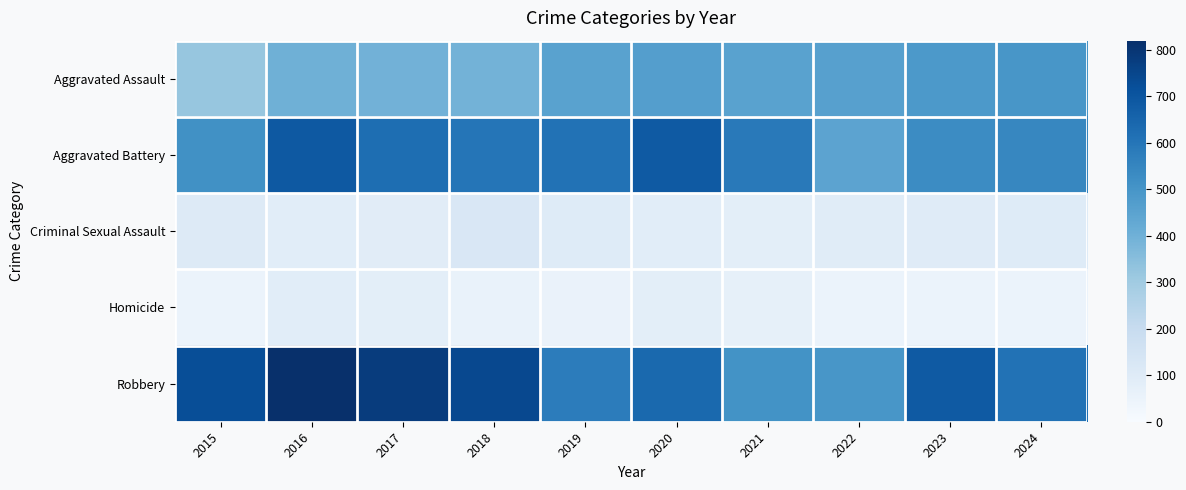

Rank the series by their maximum value, from highest to lowest.

Robbery, Aggravated Battery, Aggravated Assault, Criminal Sexual Assault, Homicide